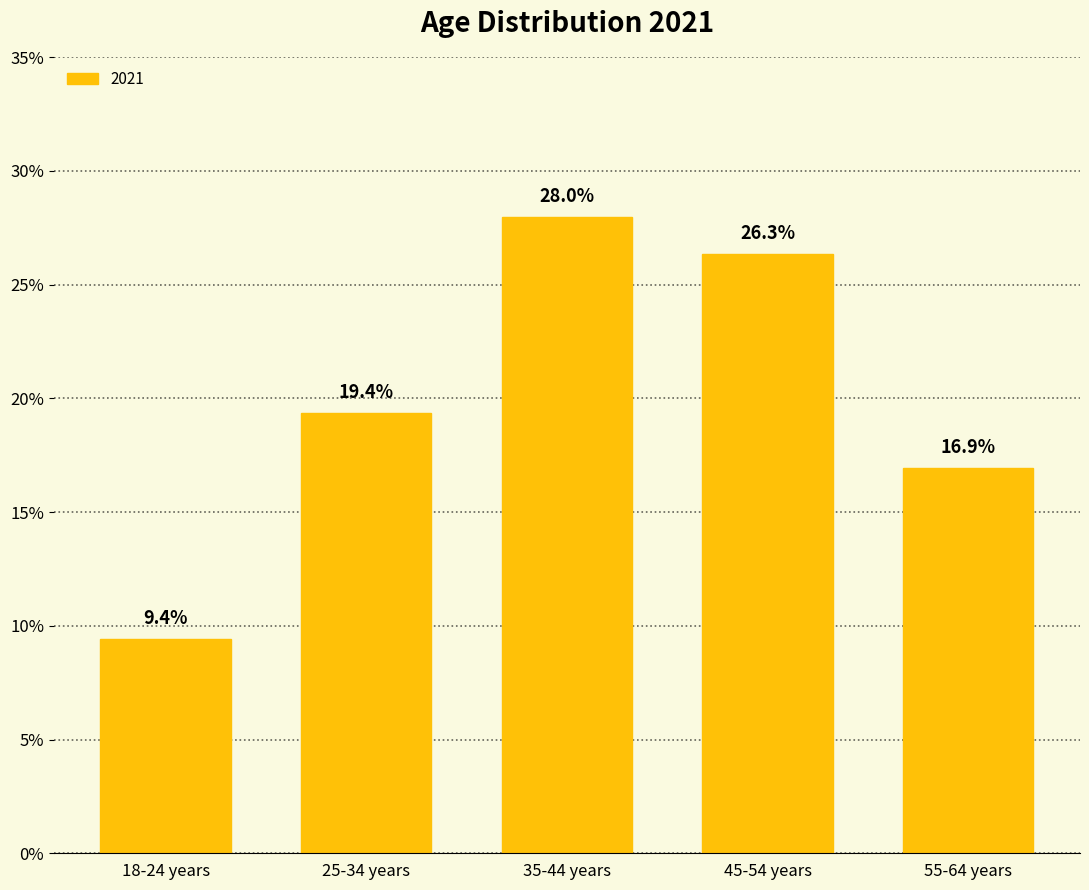

Reading left to right, list all the values displayed in this chart.

18-24 years=9.4	25-34 years=19.4	35-44 years=28.0	45-54 years=26.3	55-64 years=16.9